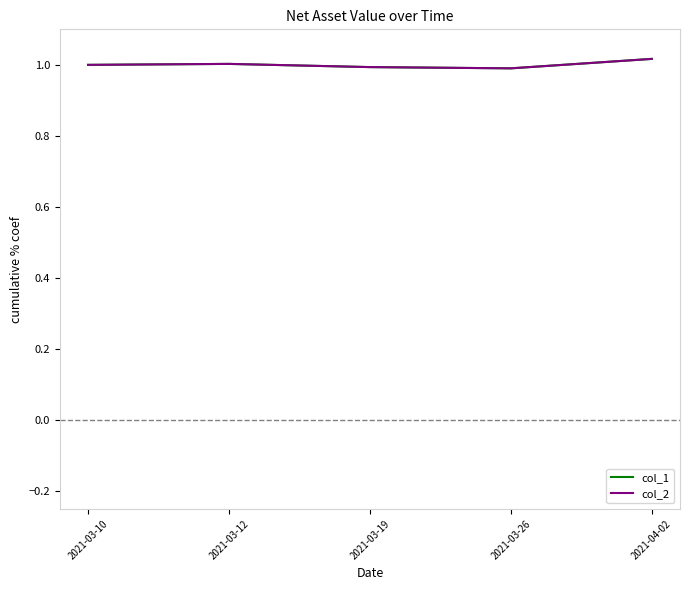

At which label does col_1 first exceed 1?

2021-03-12